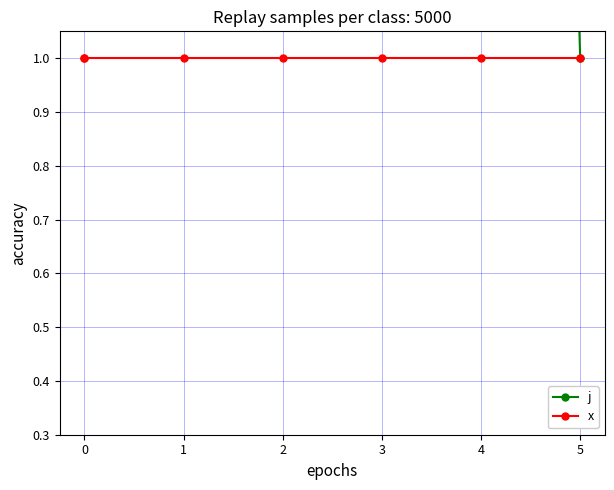

True or false: j has a value of 6 at 2.

True